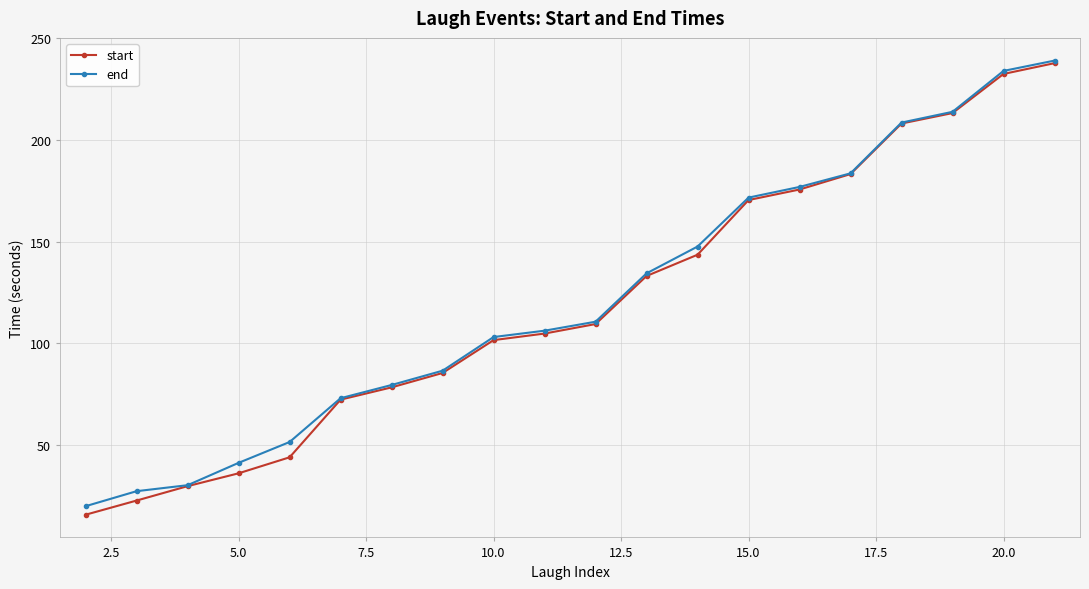

What is the difference between the maximum and second lowest values in the start series?

214.8